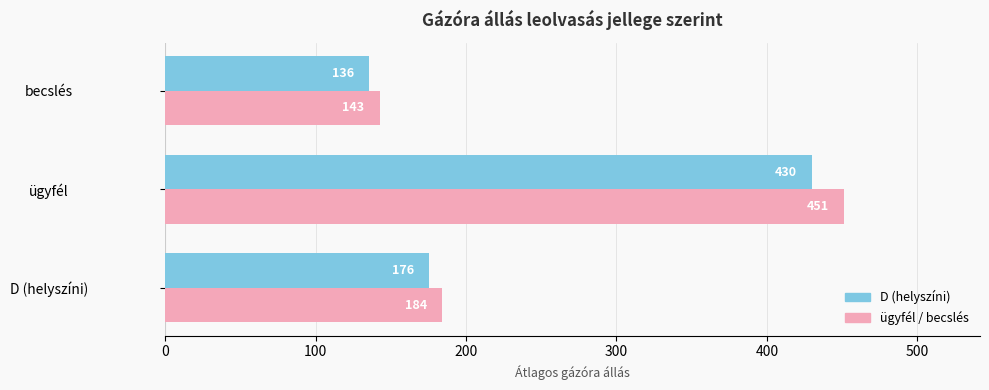

Which series has the largest range (max minus min)?

ügyfél / becslés